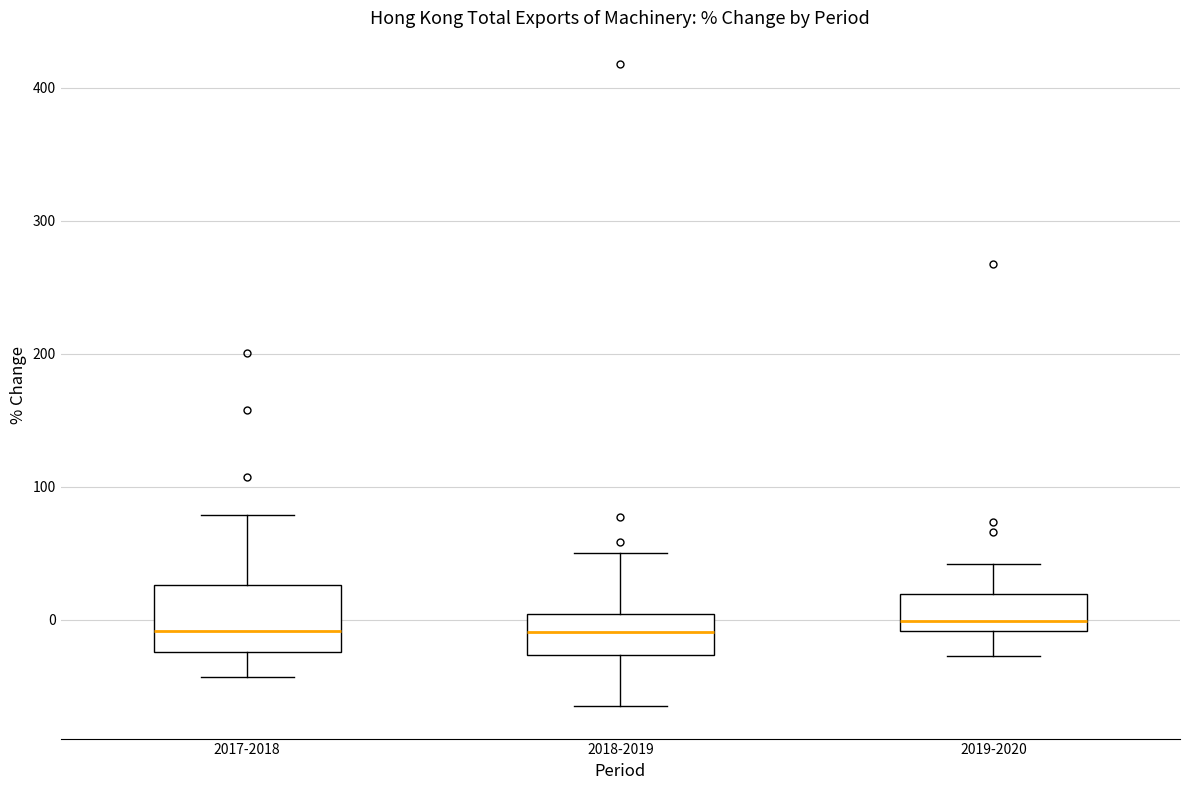

Reading left to right, transcribe this box plot: for each box, give where its median line is, the range the box spans, and where its two whiskers end, as read against the y-axis. The values are not printed on the chart, so give them approximately, as read against the axis.

2017-2018: median -10, box -20 to 30, whiskers -40 to 80
2018-2019: median -10, box -30 to 0, whiskers -70 to 50
2019-2020: median 0, box -10 to 20, whiskers -30 to 40